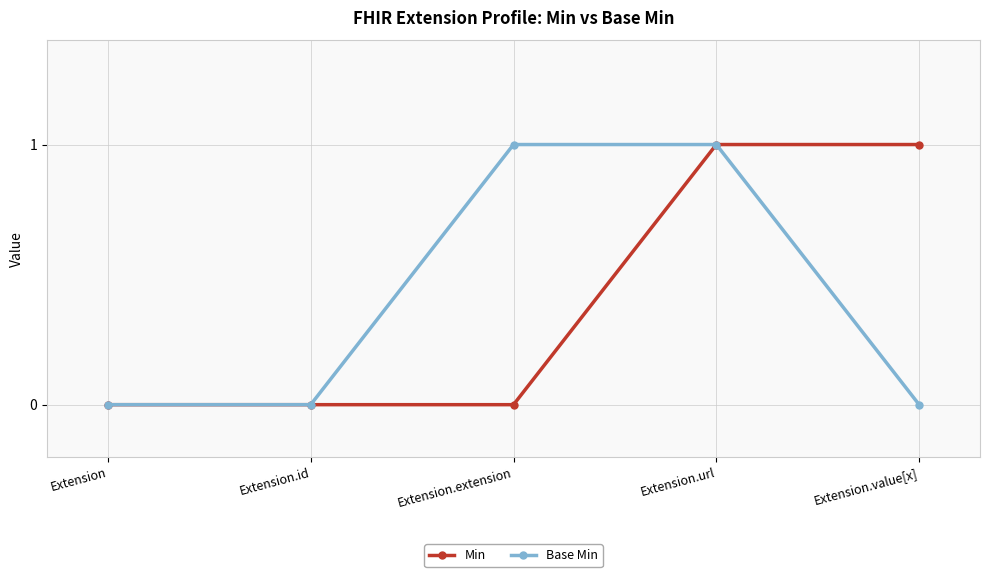

Is the value of Base Min at Extension.extension greater than the value of Min at Extension.id?

Yes